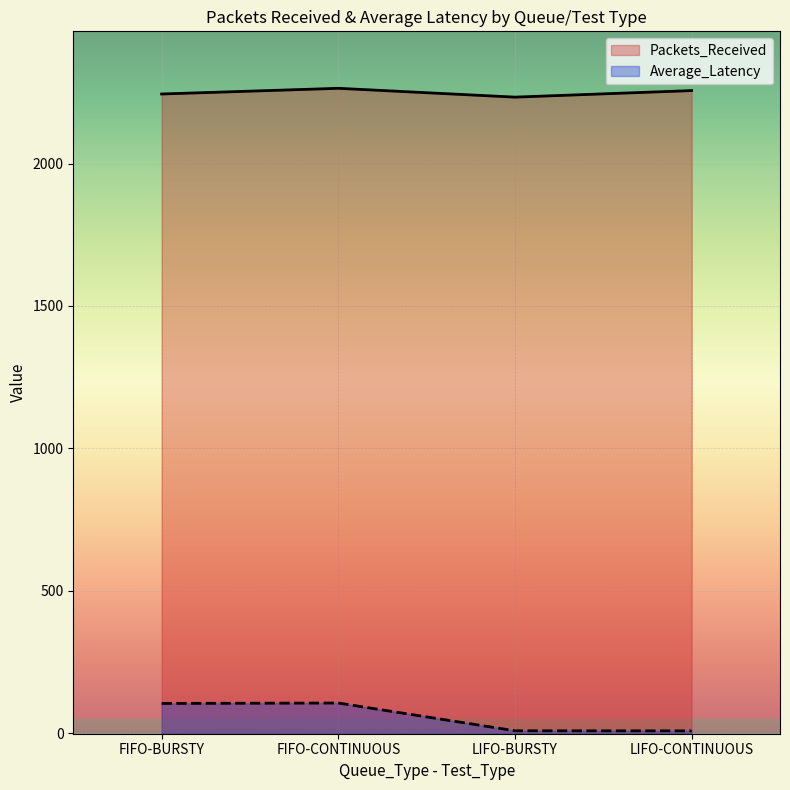

Rank the categories by Average_Latency value from lowest to highest.

LIFO-CONTINUOUS, LIFO-BURSTY, FIFO-BURSTY, FIFO-CONTINUOUS